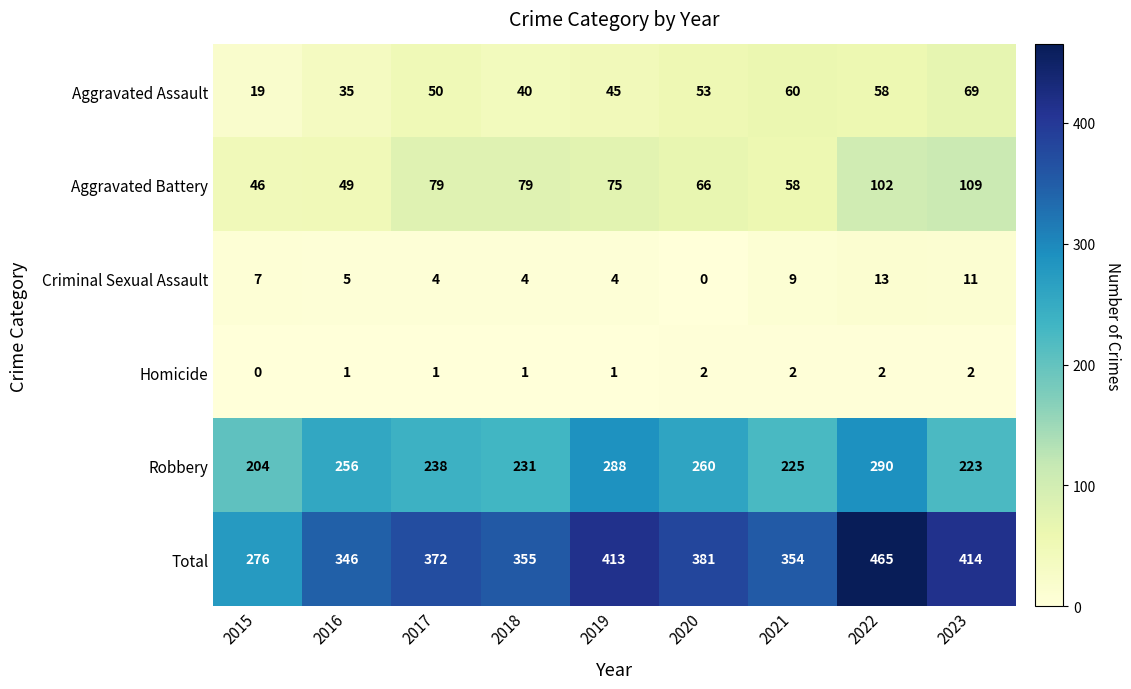

What is the difference between the maximum and minimum values in the Robbery series?

86